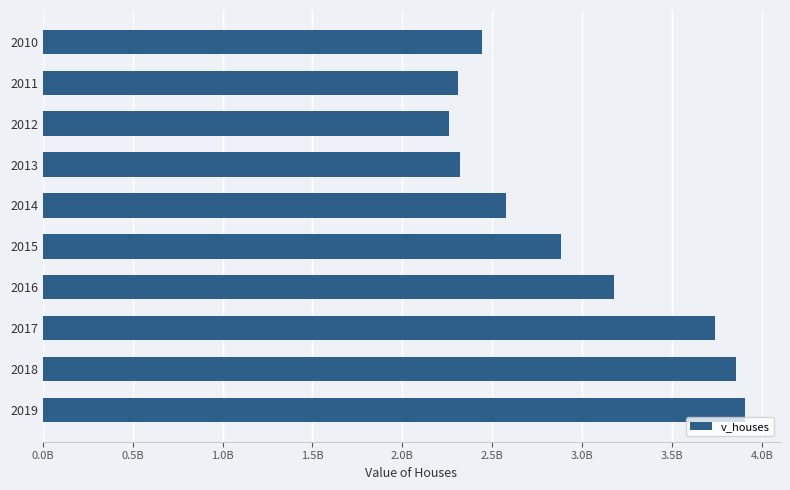

Are the bars horizontal?

Yes